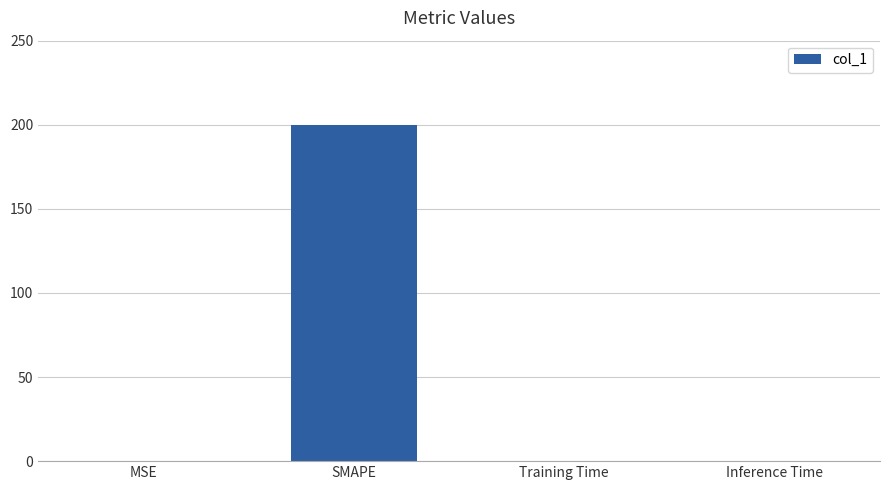

Which category has the highest value across all series?

SMAPE